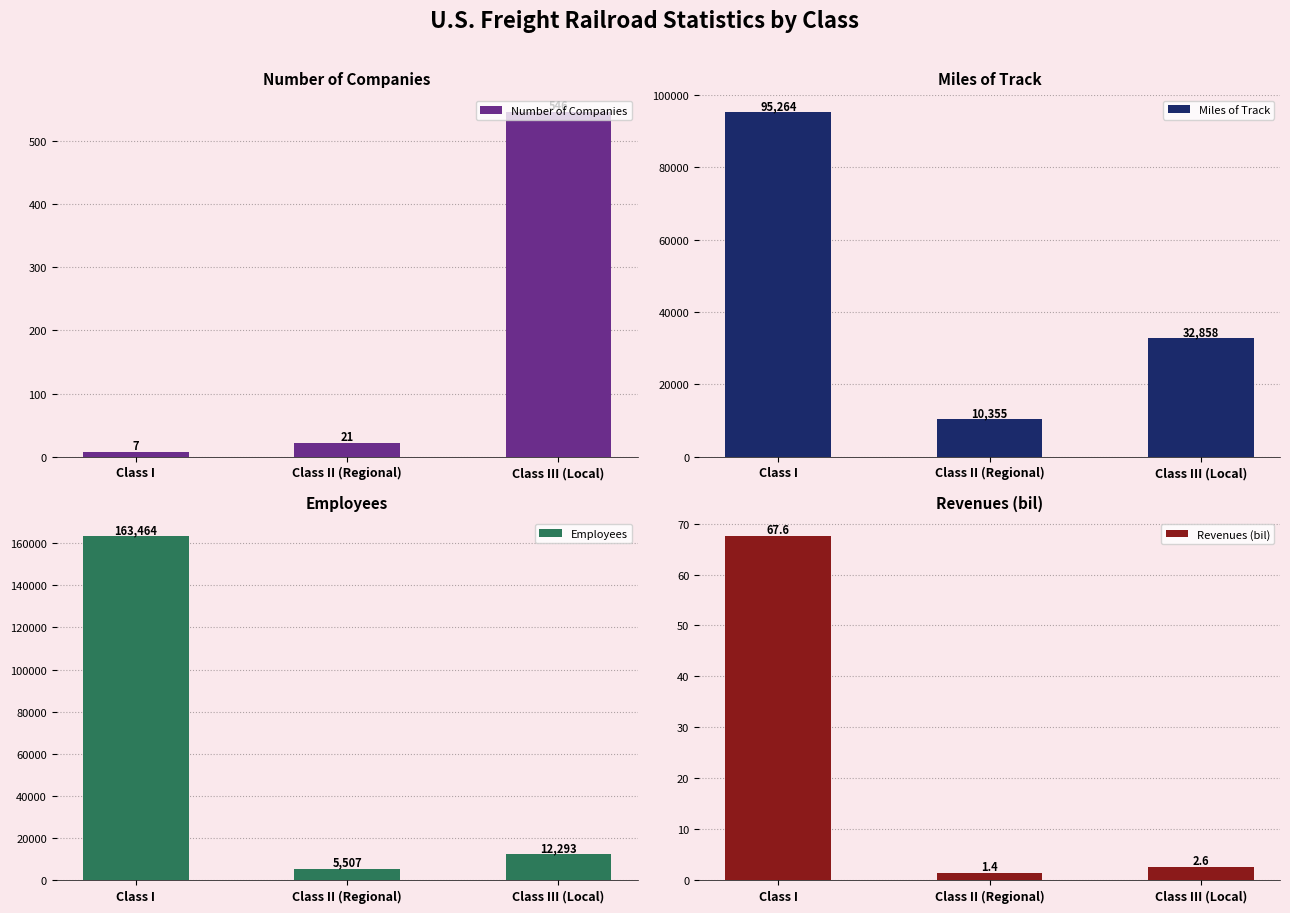

Reading left to right, extract all data points from this chart.

Number of Companies: 7.0	21.0	546.0
Miles of Track: 95264.0	10355.0	32858.0
Employees: 163464.0	5507.0	12293.0
Revenues (bil): 67.6	1.4	2.6